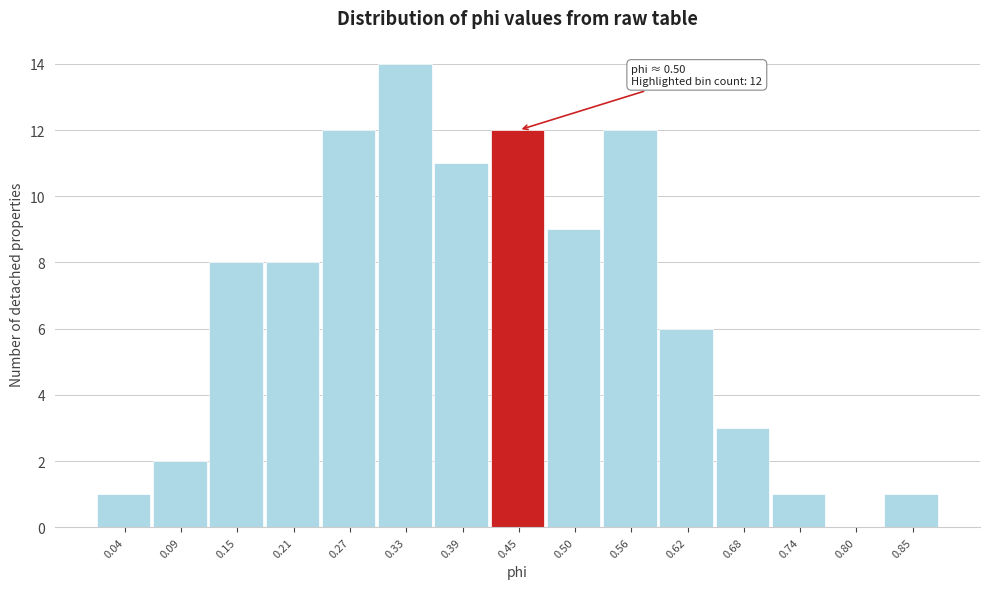

Reading left to right, list all the values displayed in this chart.

0.04=1	0.09=2	0.15=8	0.21=8	0.27=12	0.33=14	0.39=11	0.45=12	0.50=9	0.56=12	0.62=6	0.68=3	0.74=1	0.80=0	0.85=1